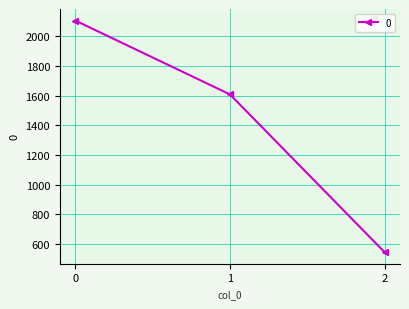

Reading right to left, what are all the values shown in this chart?

2=544	1=1608	0=2106